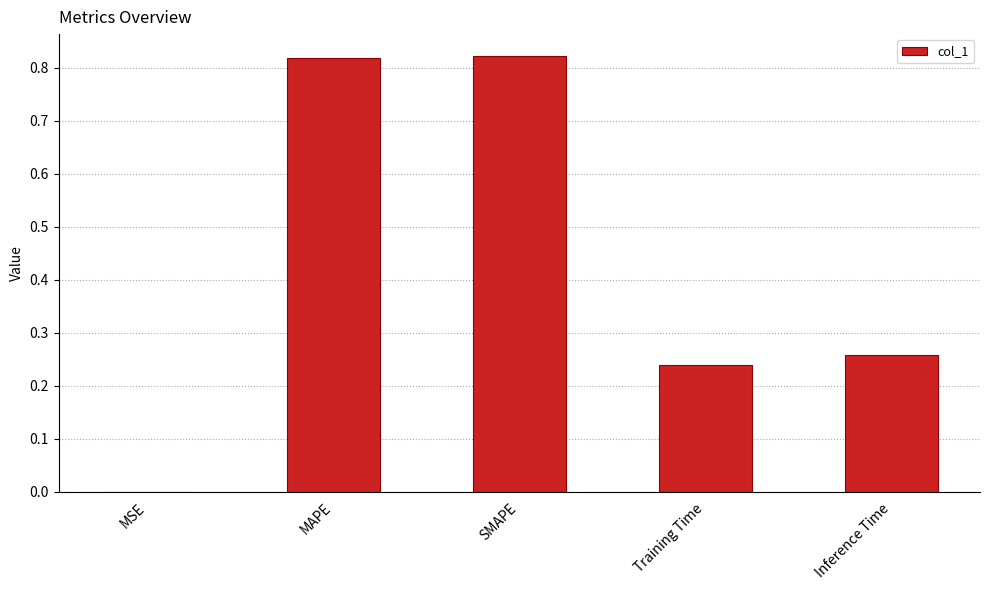

What is the change in value from MAPE to Inference Time?

-0.6